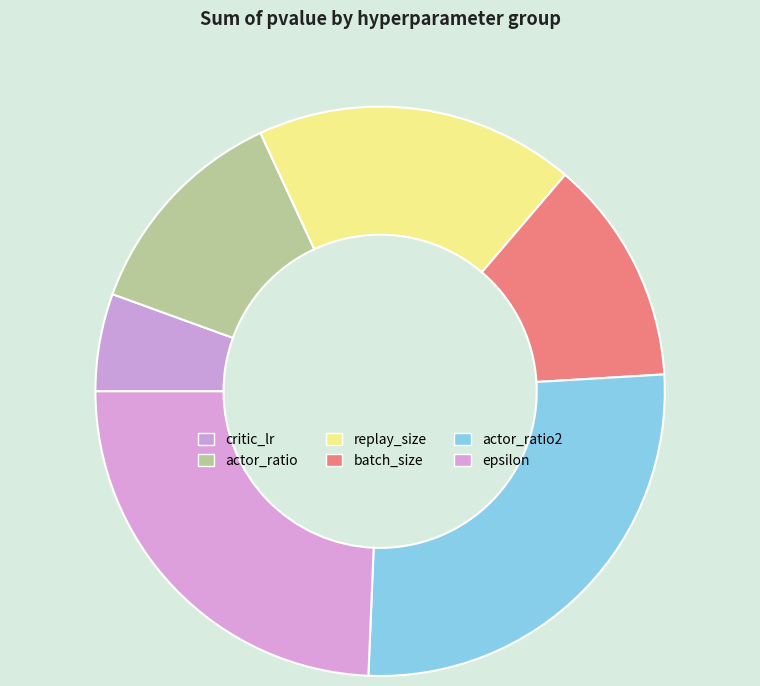

Is there a majority slice in this chart?

No